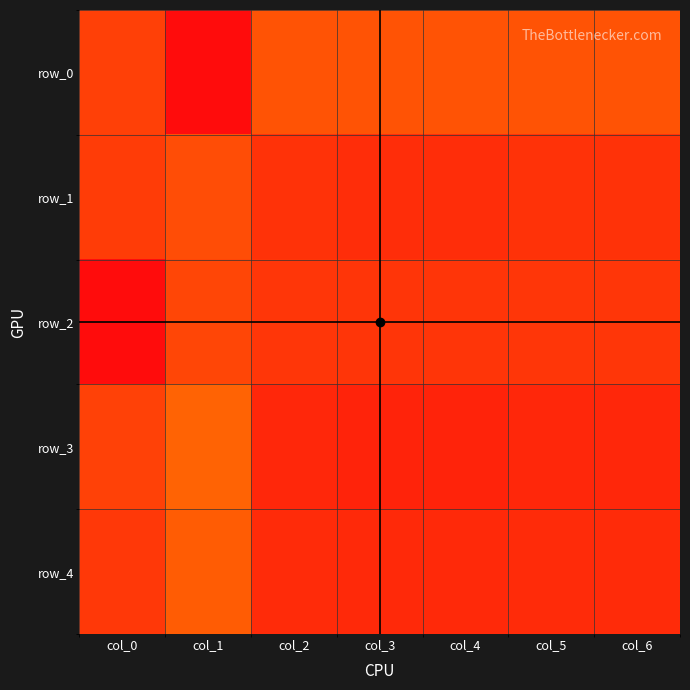

How many distinct data groups are displayed?

5